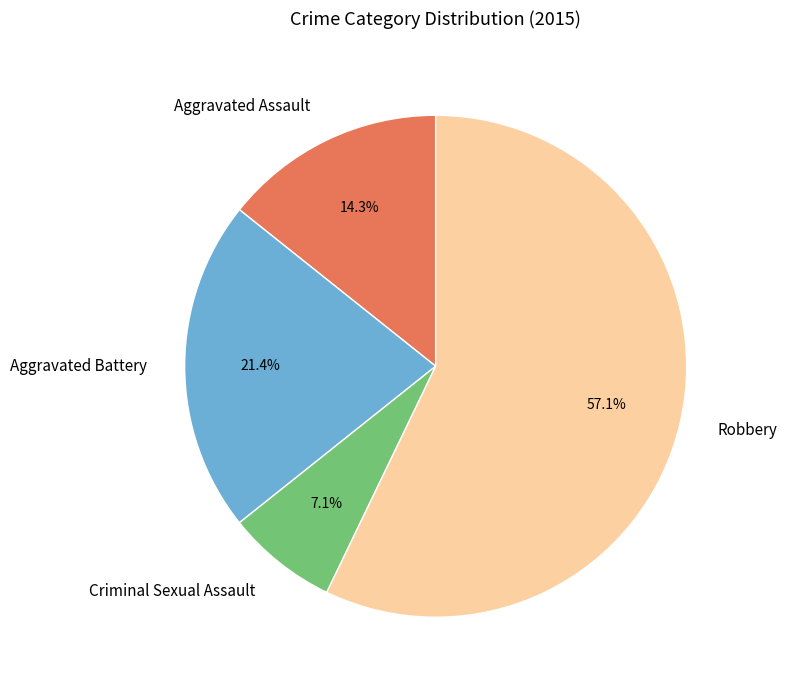

To the nearest percent, what is the difference between the largest and smallest slice percentages?

50%